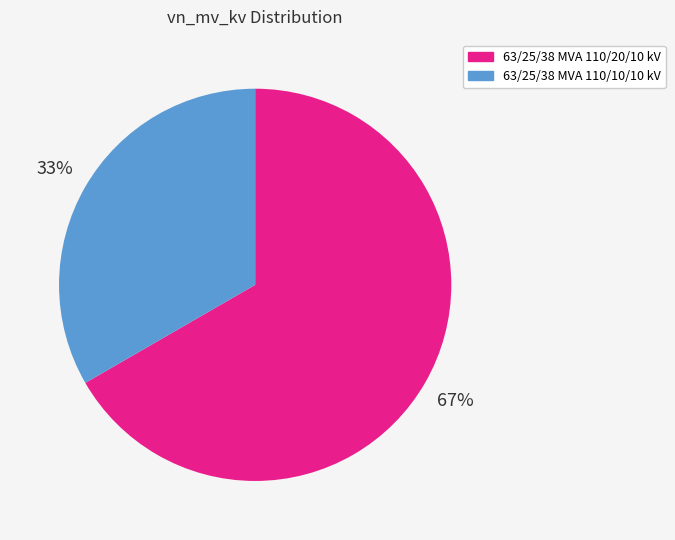

To the nearest percent, what percentage of the pie is 63/25/38 MVA 110/10/10 kV?

33%